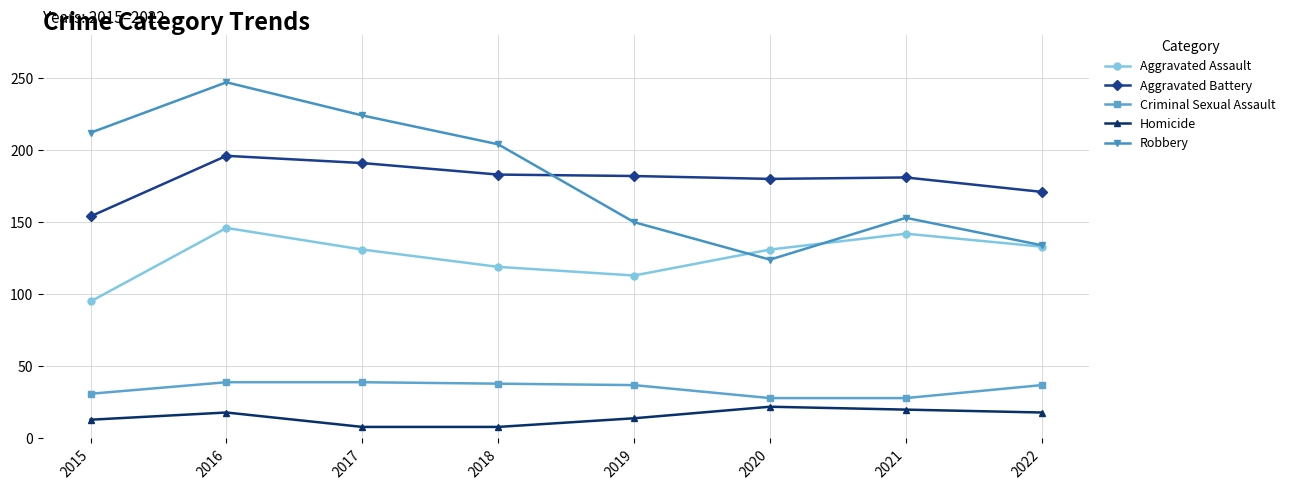

What value does the Robbery series have at 2015?

212